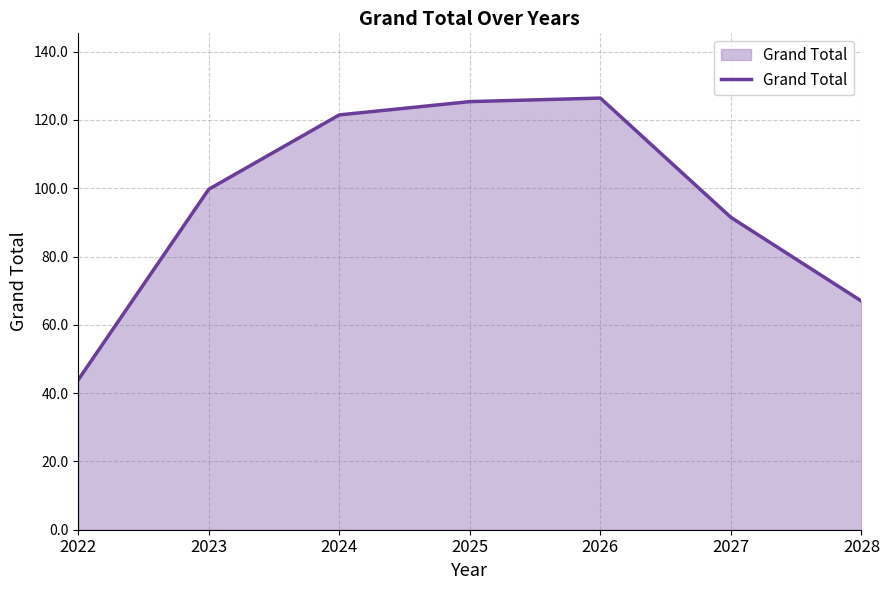

True or false: the data has more than 0 interior local peaks.

True